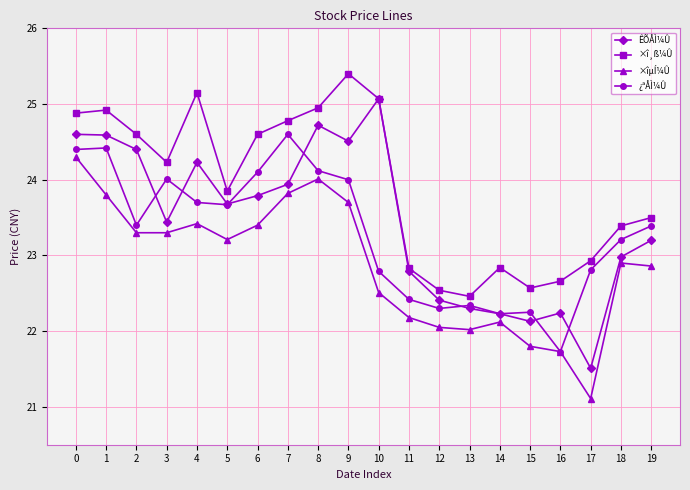

What is the lowest value of the ¿ªÅÌ¼Û series?

21.7